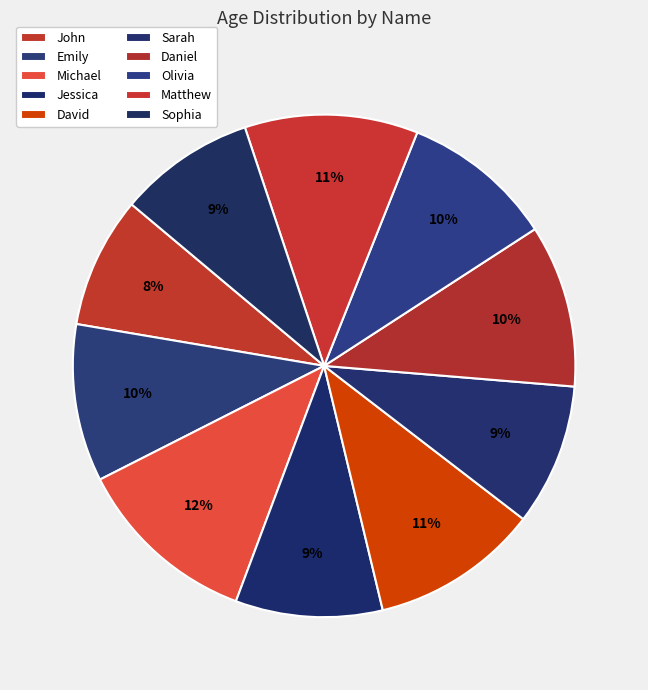

Does any single category account for the majority?

No